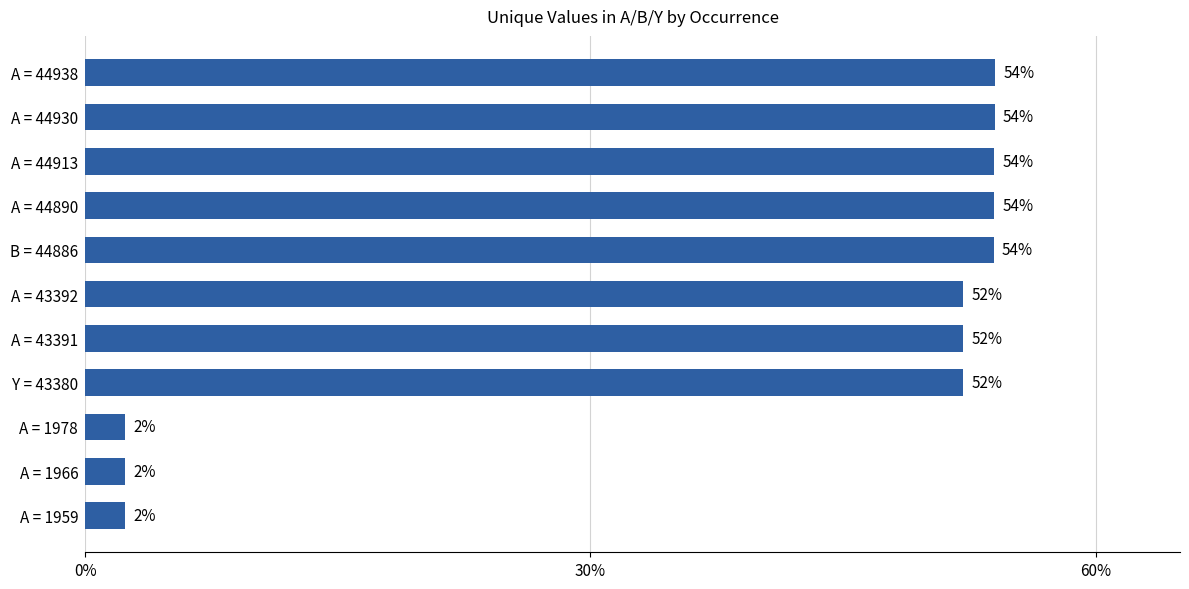

What value does the data have at B = 44886?

53.9